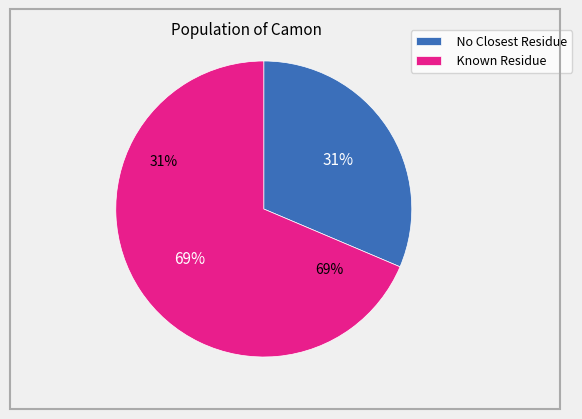

Rank the categories by value from highest to lowest.

Known Residue, No Closest Residue